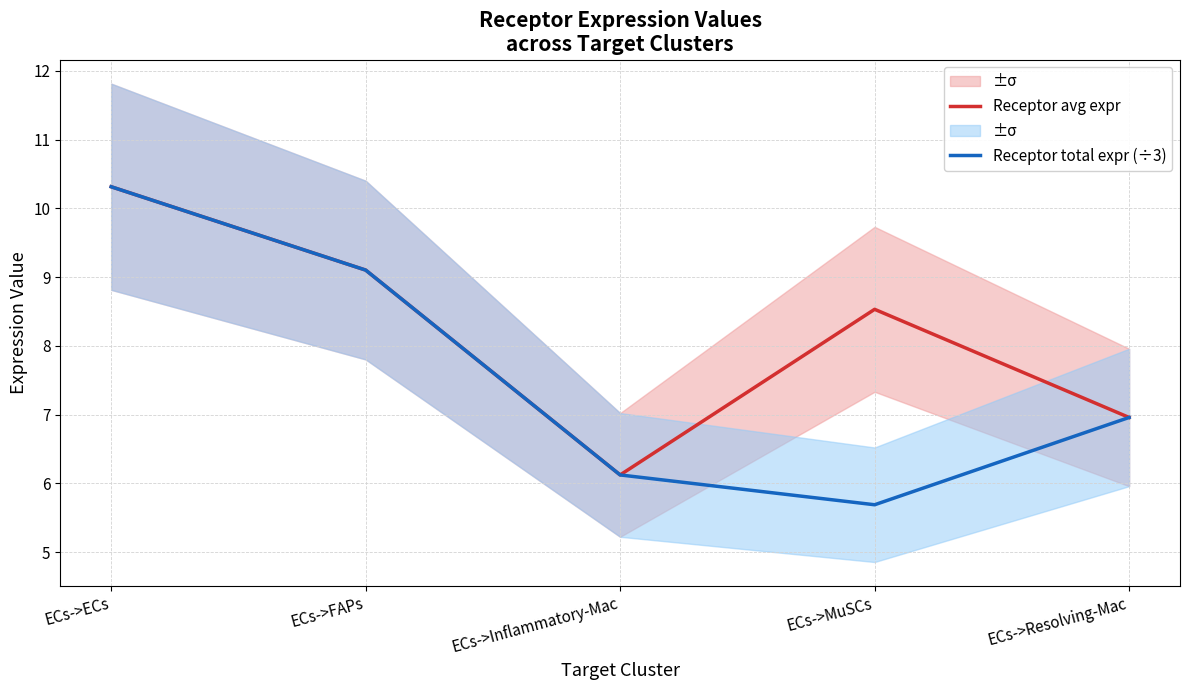

What is the label of the 1st point from the right?

ECs->Resolving-Mac